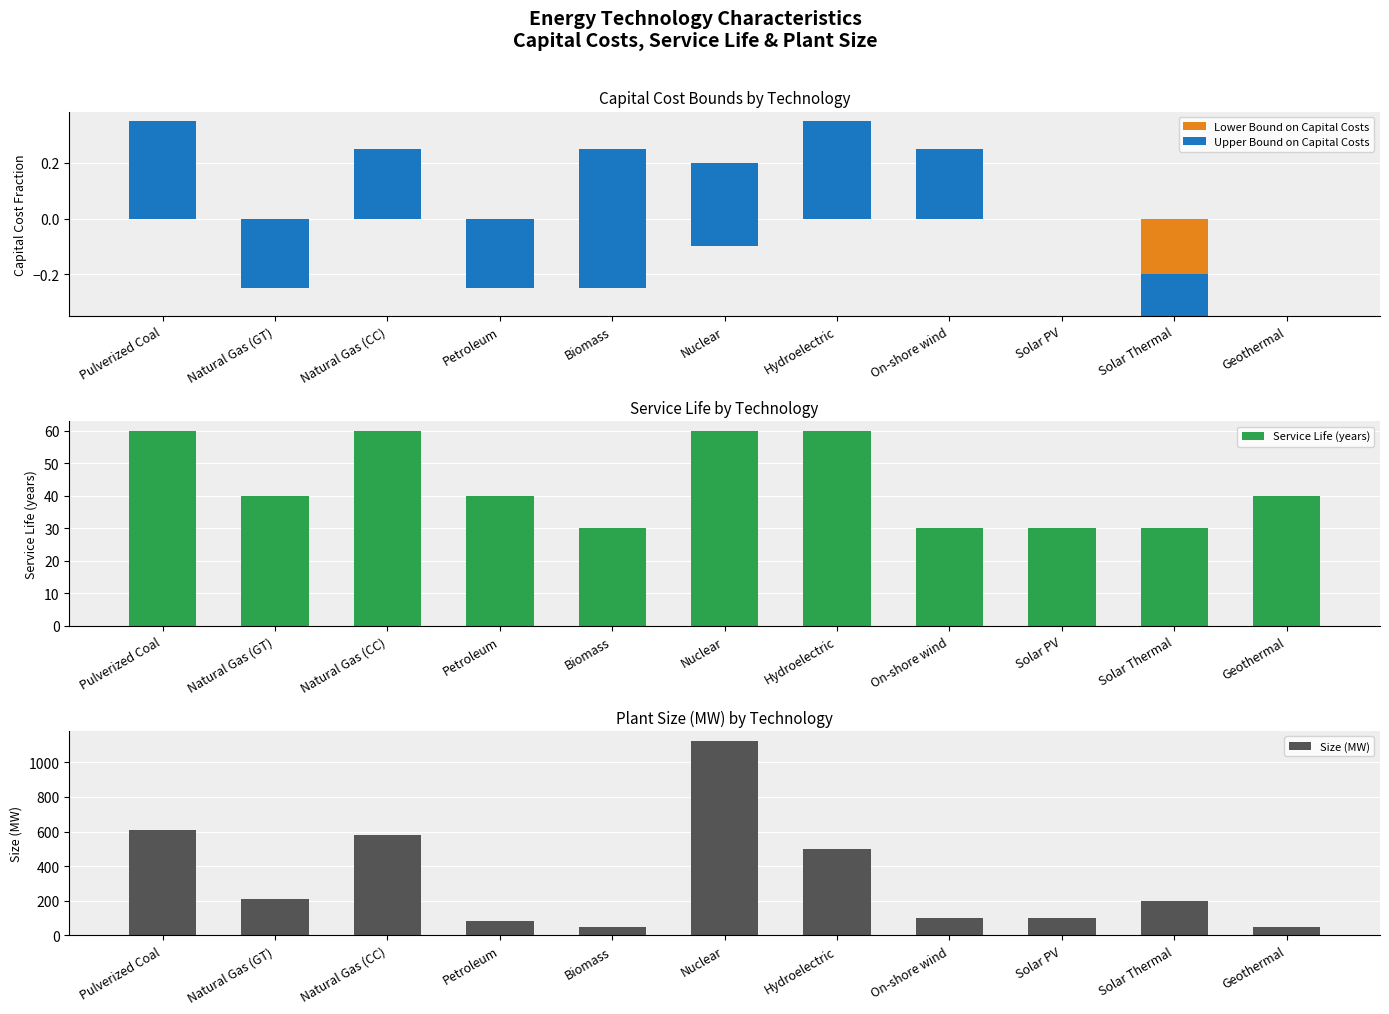

What is the label of the 8th bar from the right?

Petroleum